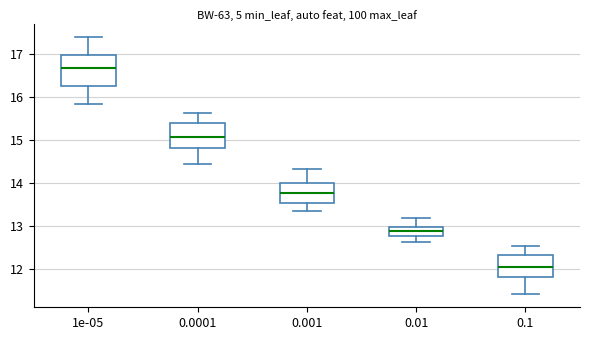

Reading left to right, transcribe this box plot: for each box, give where its median line is, the range the box spans, and where its two whiskers end, as read against the y-axis. The values are not printed on the chart, so give them approximately, as read against the axis.

1e-05: median 16.7, box 16.3 to 17.0, whiskers 15.8 to 17.4
0.0001: median 15.1, box 14.8 to 15.4, whiskers 14.4 to 15.6
0.001: median 13.8, box 13.5 to 14.0, whiskers 13.3 to 14.3
0.01: median 12.9, box 12.8 to 13.0, whiskers 12.6 to 13.2
0.1: median 12.0, box 11.8 to 12.3, whiskers 11.4 to 12.5